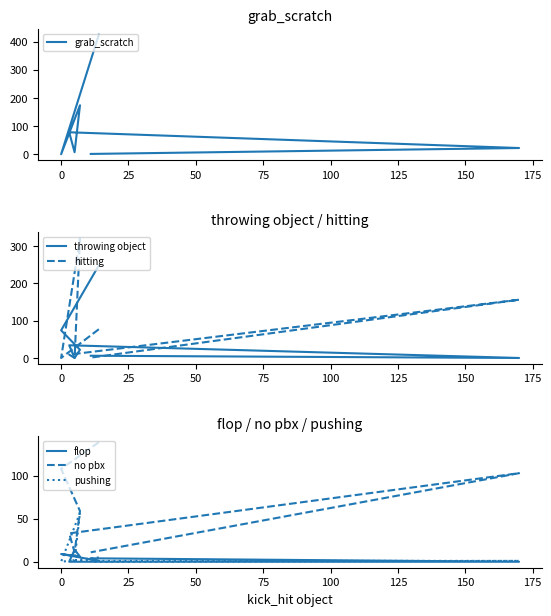

Reading left to right, list all the values displayed in this chart.

grab_scratch: 425	0	174	7	78	22	1
throwing object: 248	74	22	0	34	0	6
hitting: 77	0	320	0	9	156	1
flop: 1	9	6	14	0	0	4
no pbx: 139	108	59	11	33	103	11
pushing: 5	0	57	2	1	1	0